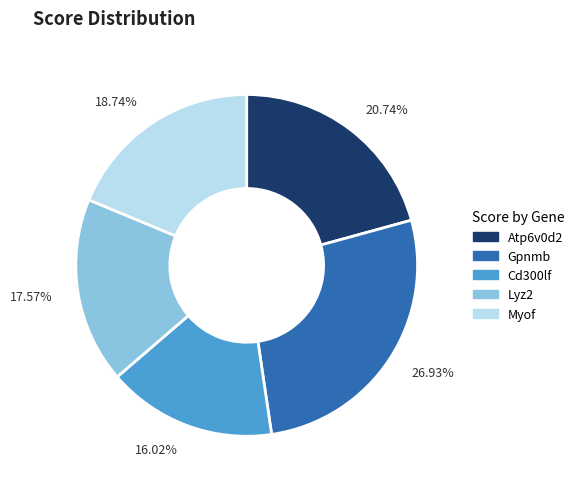

Rank the categories by value from lowest to highest.

Cd300lf, Lyz2, Myof, Atp6v0d2, Gpnmb